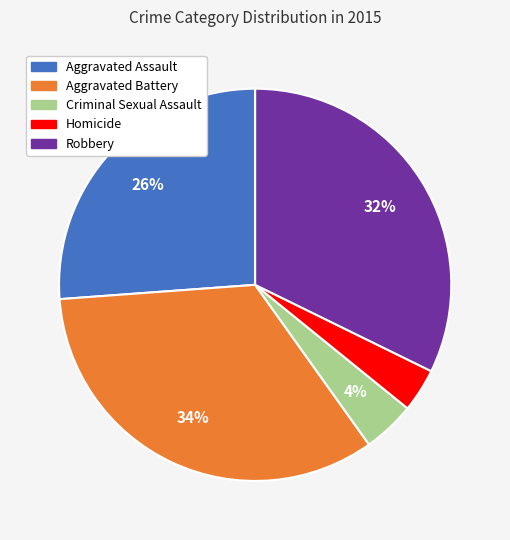

Is the sum of Robbery and Homicide greater than half?

No